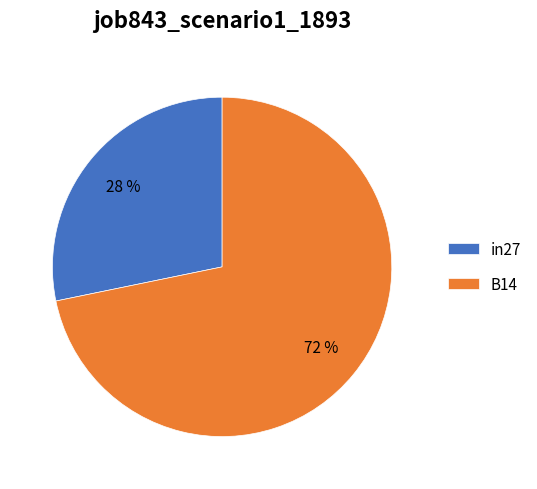

To the nearest percent, what portion does B14 represent?

72%